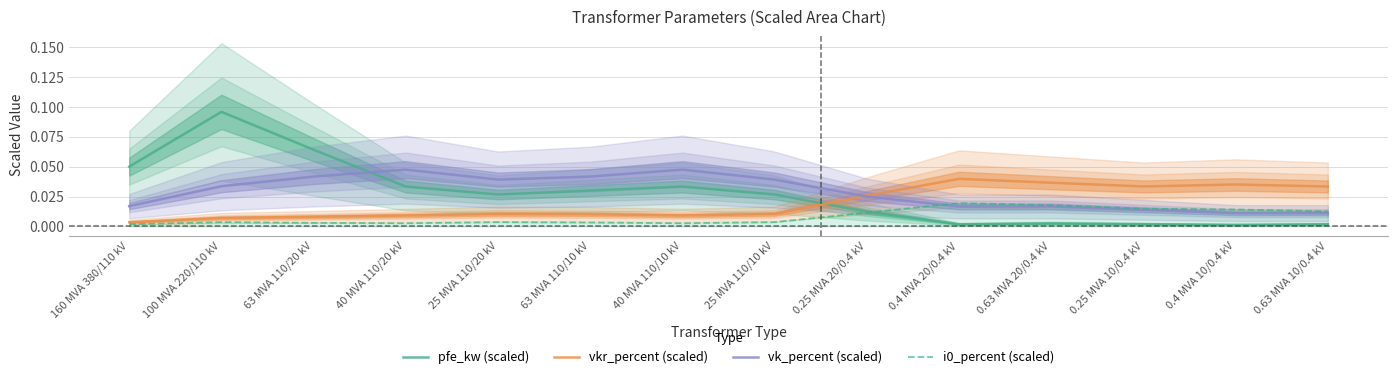

Between 0.25 MVA 20/0.4 kV and 0.63 MVA 20/0.4 kV, which is larger?

0.25 MVA 20/0.4 kV